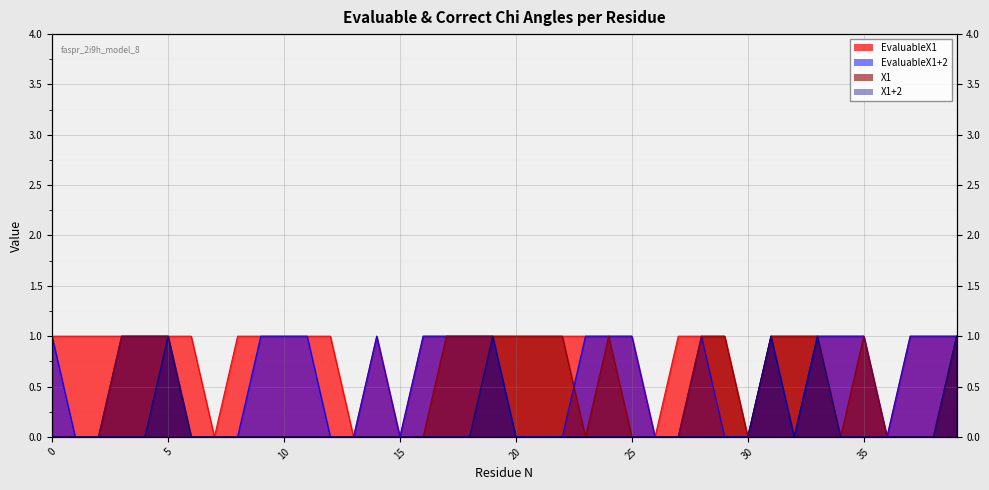

Which label corresponds to the smallest value in the chart?

7